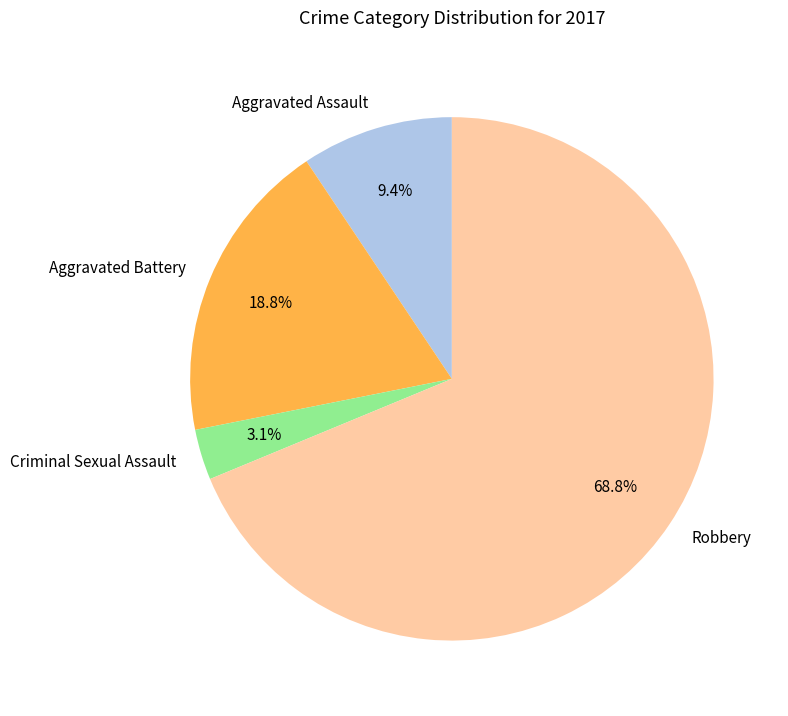

To the nearest percent, what is the average slice percentage?

25%